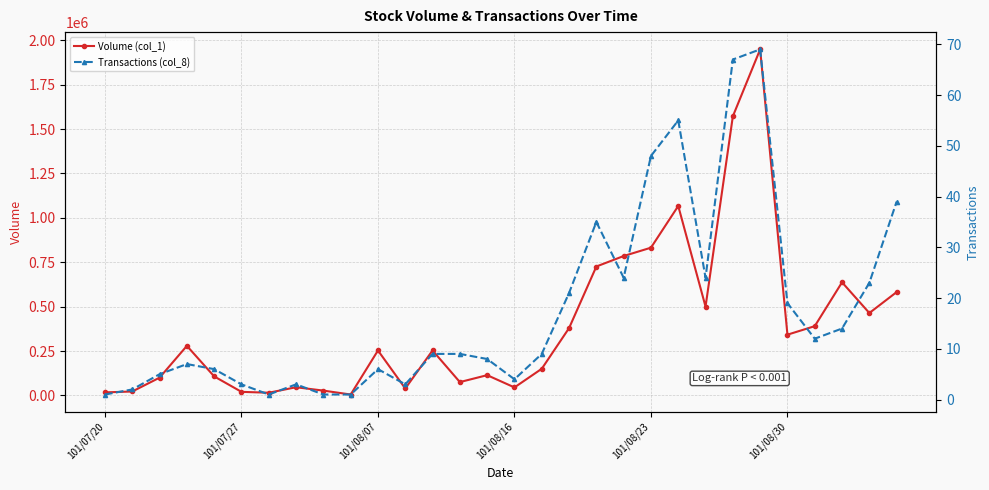

What is the difference between the maximum and second lowest values in the Transactions (col_8) series?

68